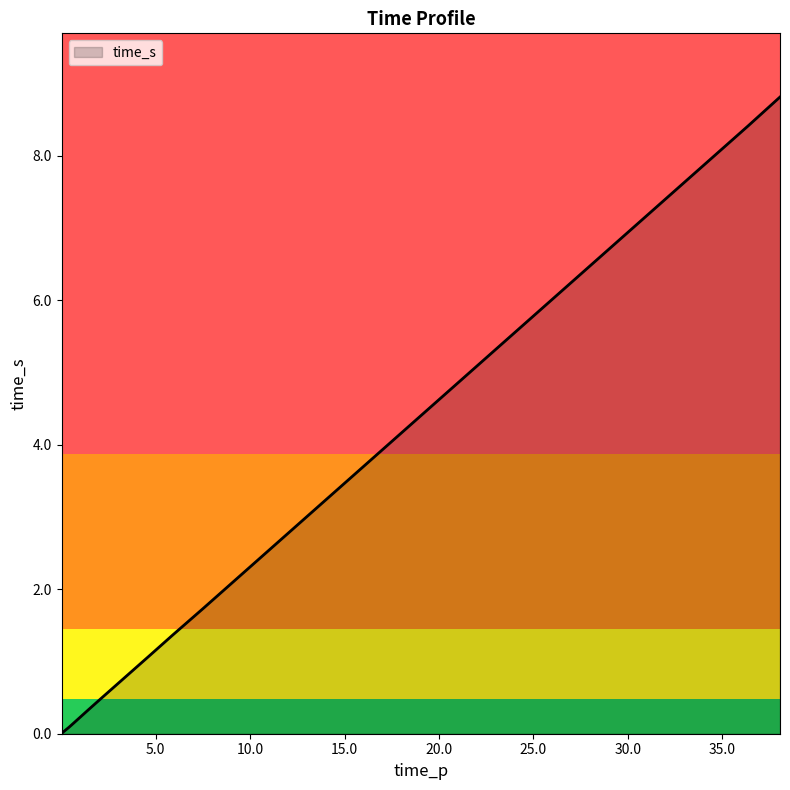

True or false: the data shows 0.0 at 0.04.

True